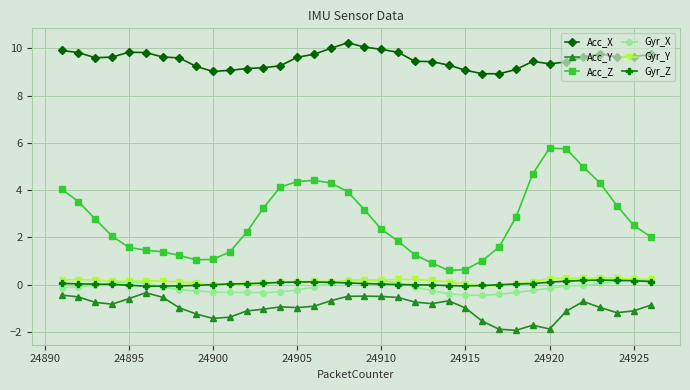

What is the value of the Acc_Z point at the 31st from the left?

5.7